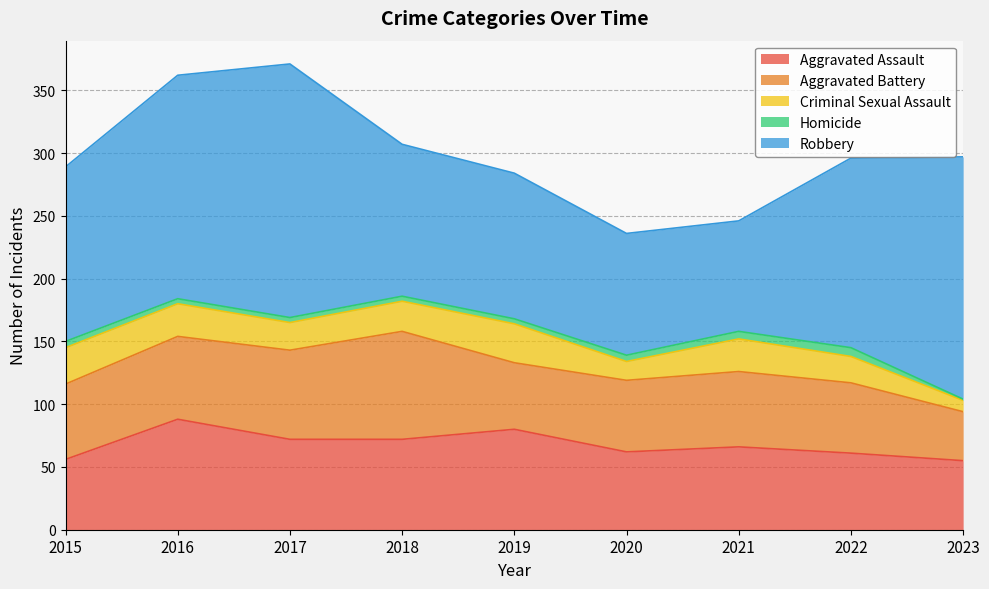

Between 2018 and 2021, which series saw the biggest shift?

Robbery